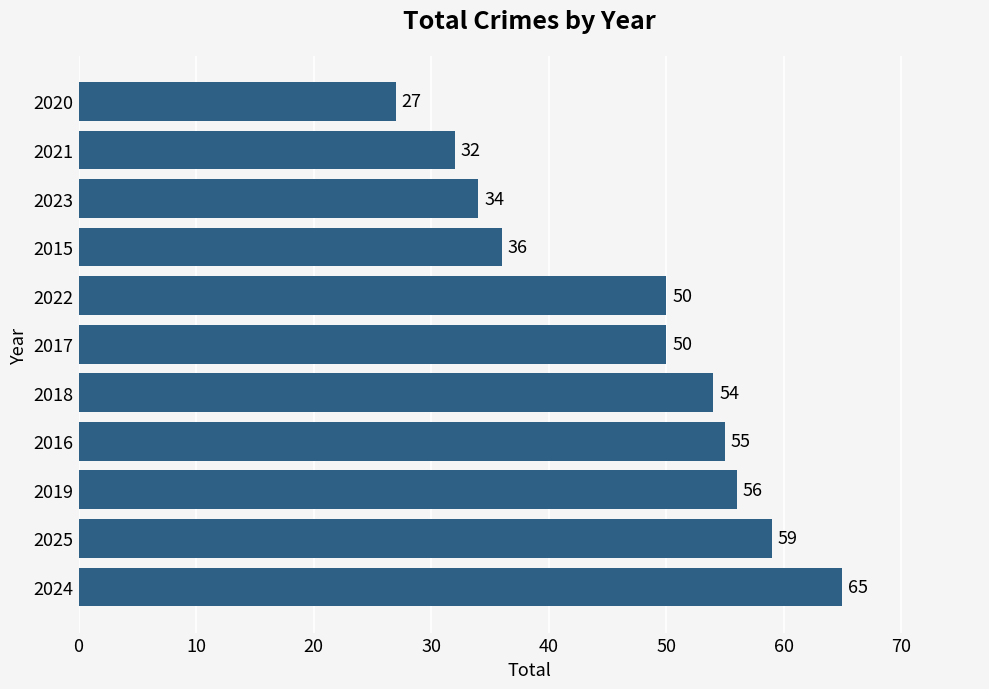

Approximately how many times larger is the value at 2021 compared to 2023?

0.9